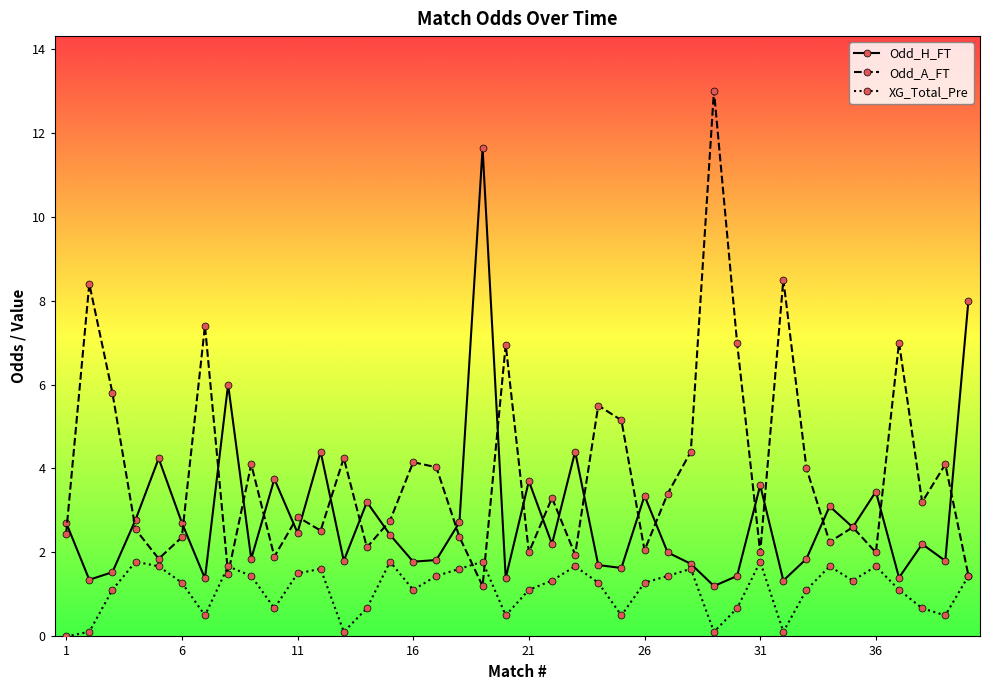

What is the value of the Odd_A_FT point at the 9th from the left?

4.1